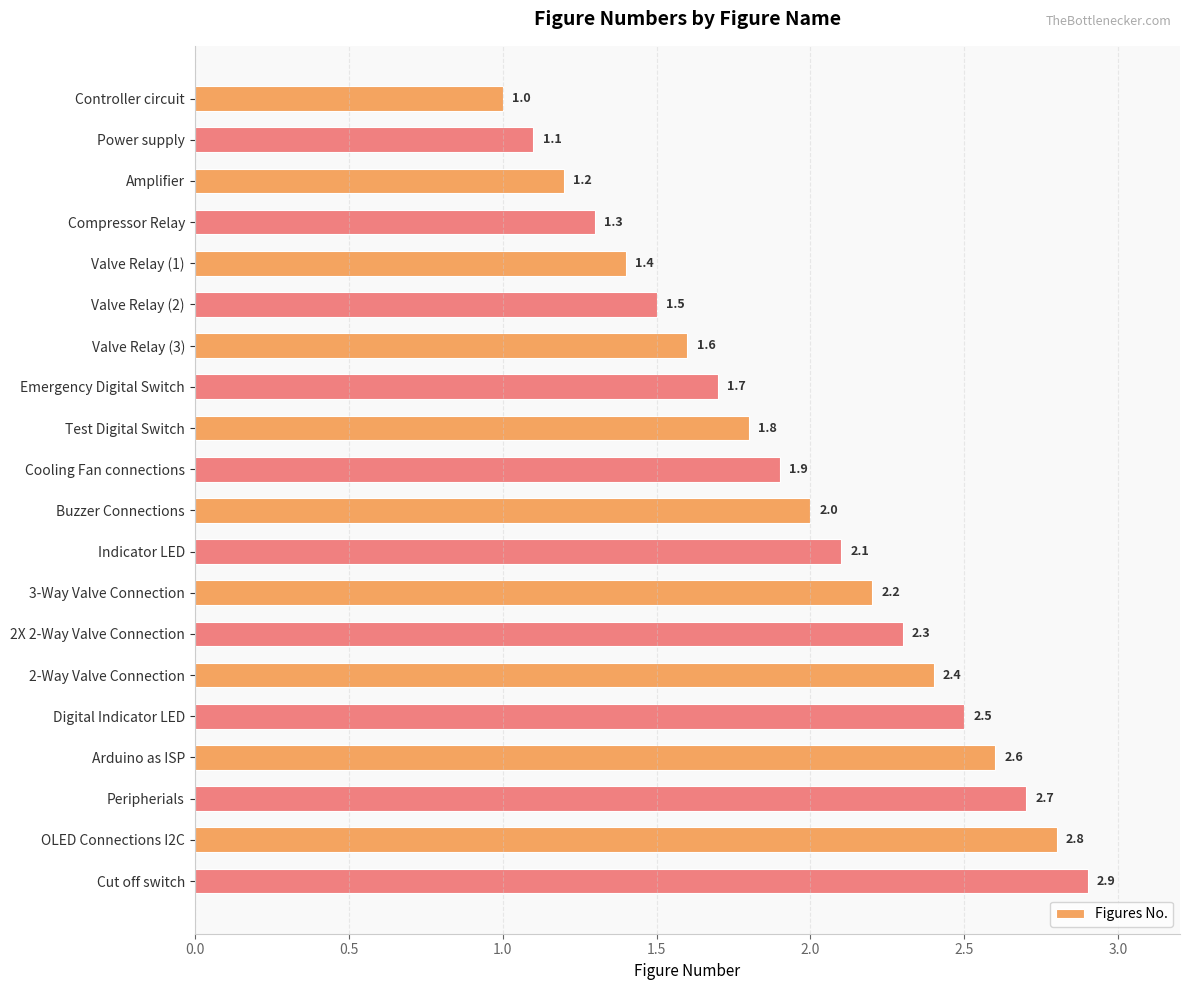

What is the label of the 8th bar from the bottom?

3-Way Valve Connection